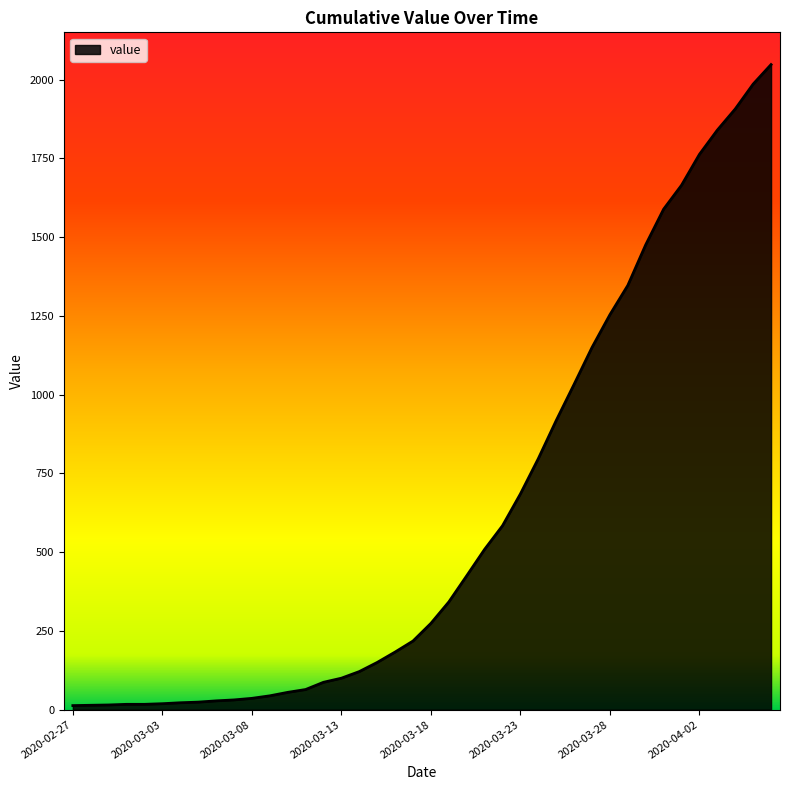

What is the maximum value shown in the chart?

2048